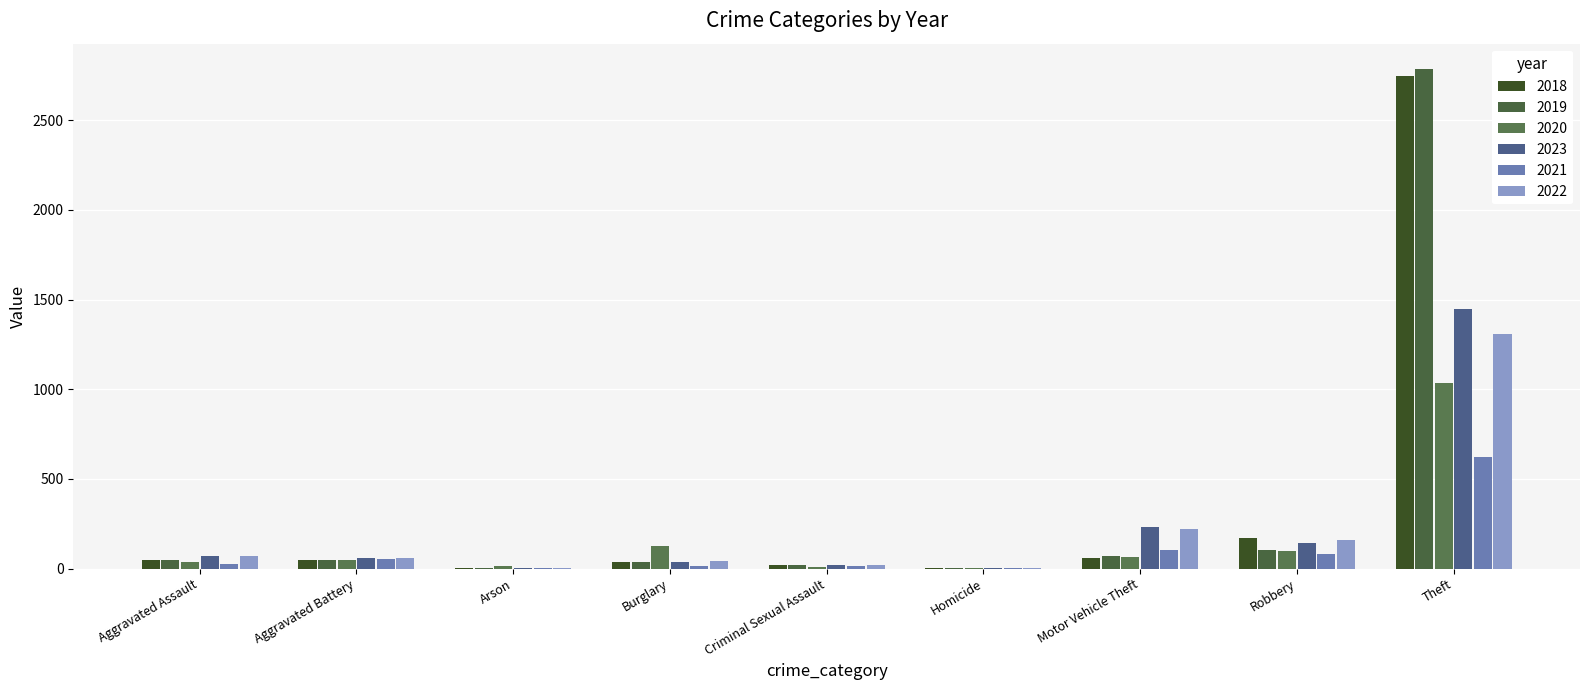

Is it true that 2019 equals 50 at Aggravated Assault?

True